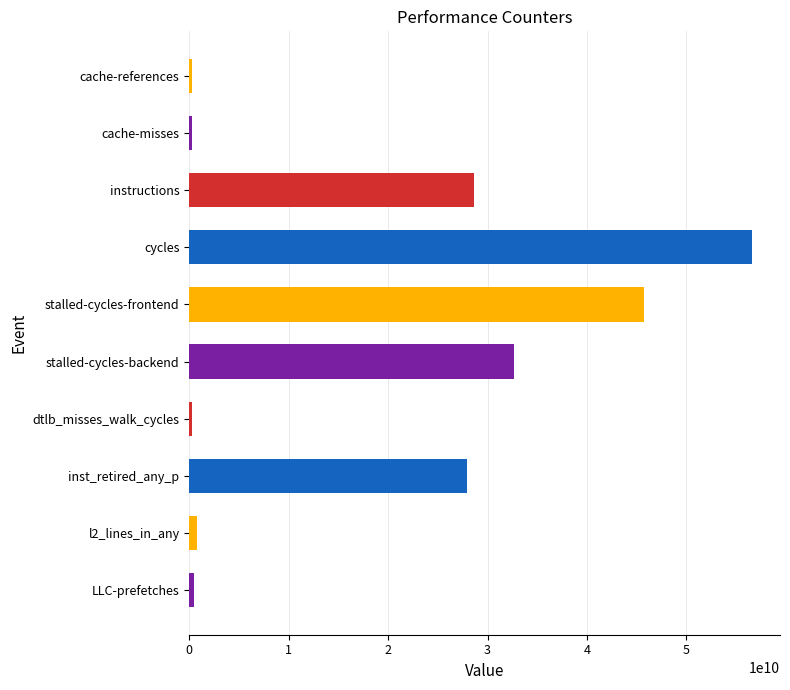

Approximately how many times larger is the value at cycles compared to inst_retired_any_p?

2.0